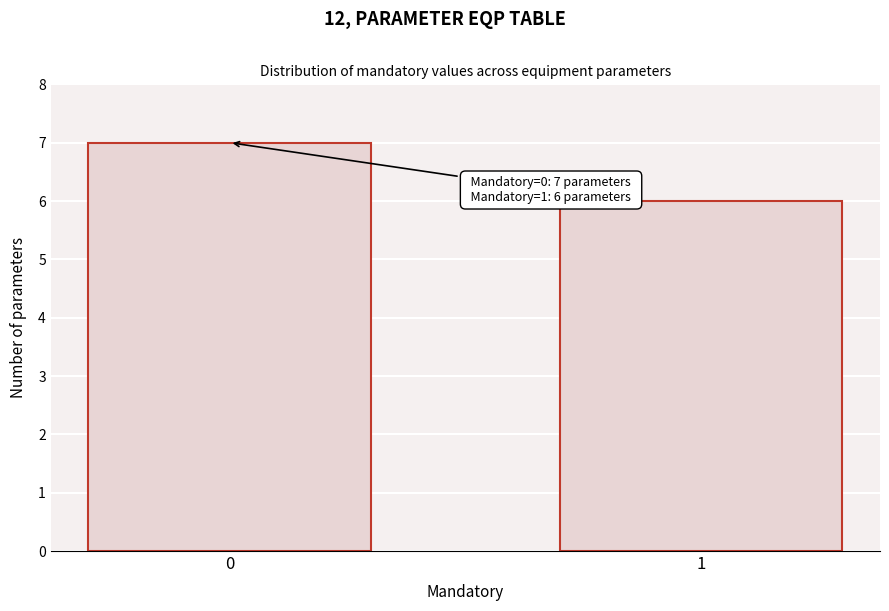

Reading right to left, extract all data points from this chart.

6	7